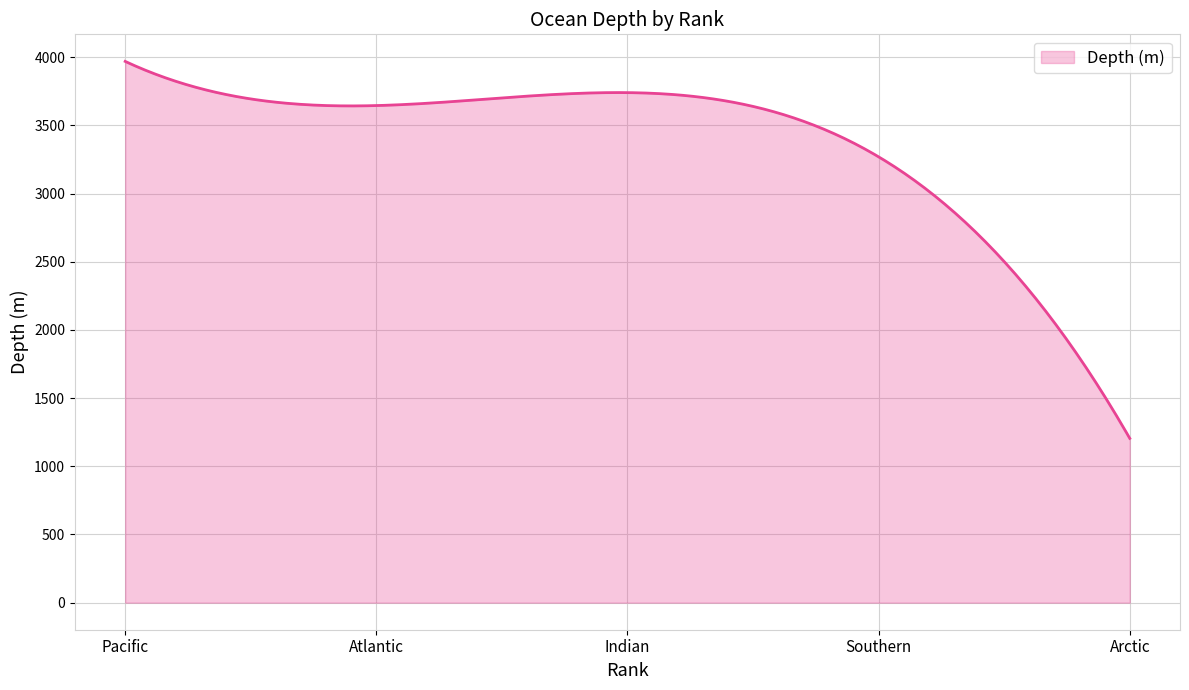

What is the minimum value shown in the chart?

1205.0